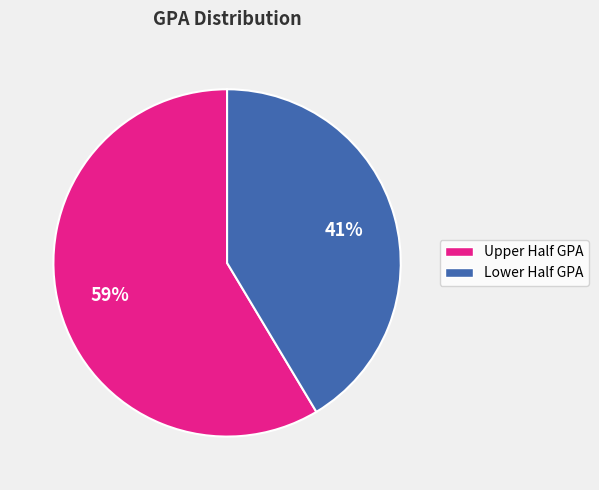

To the nearest percent, what is the average slice percentage?

50%